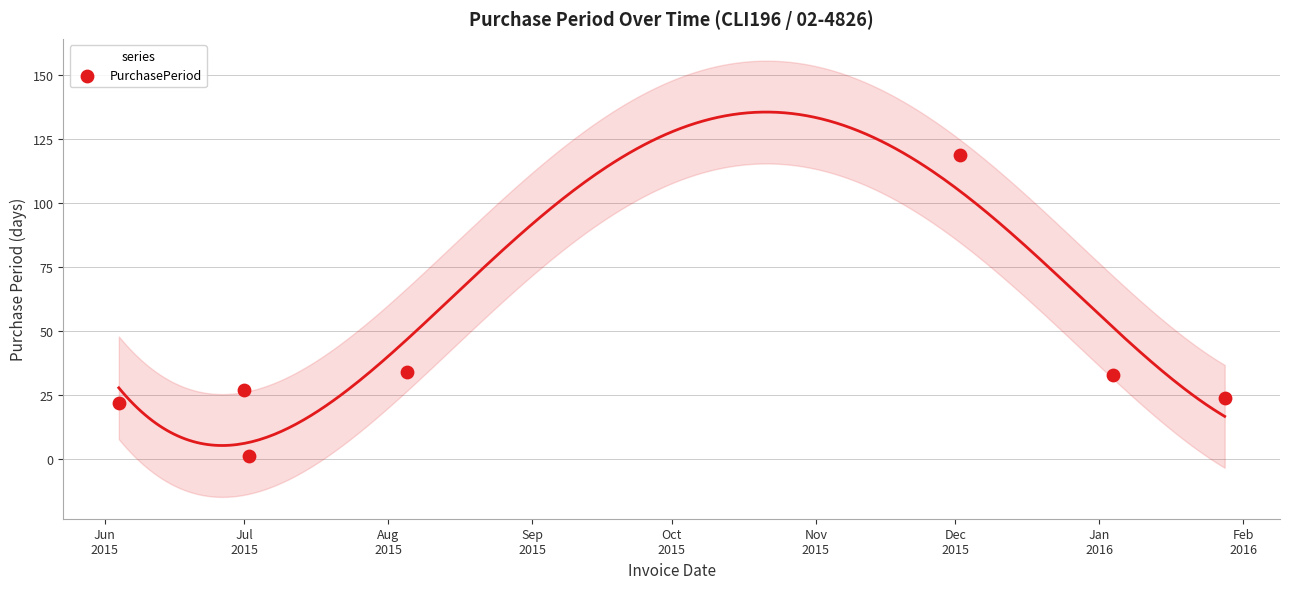

What is the average X value?

16697